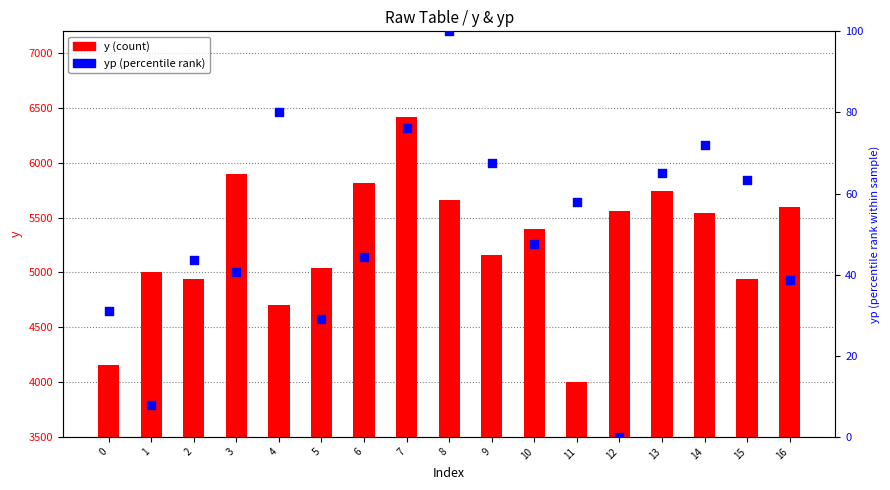

Which series contains the highest Y value?

y (count)